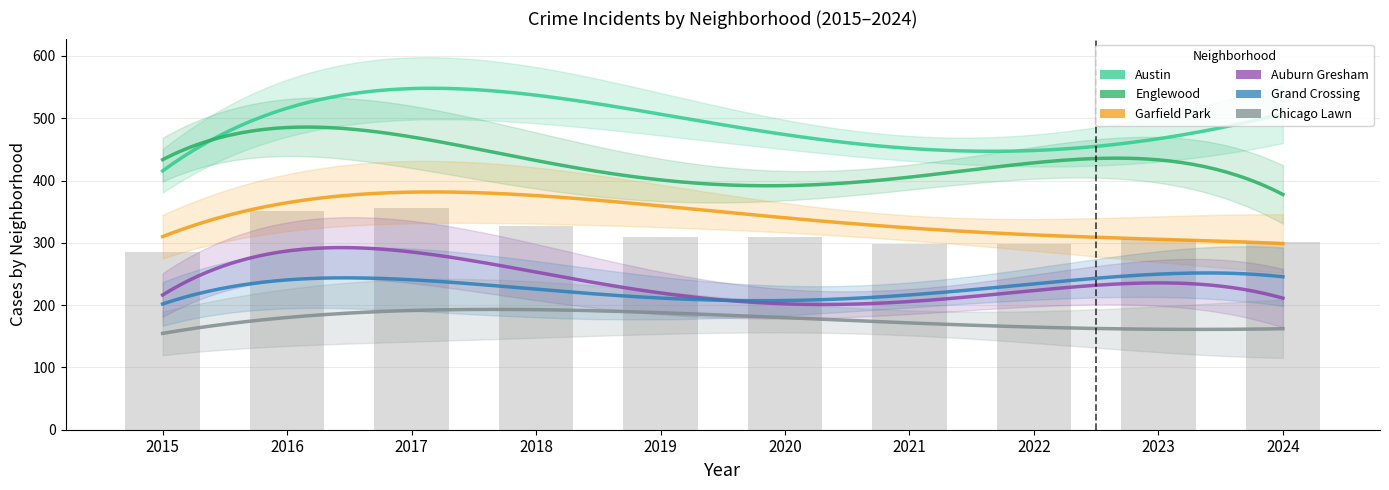

What value does the Auburn Gresham series have at 2016?

289